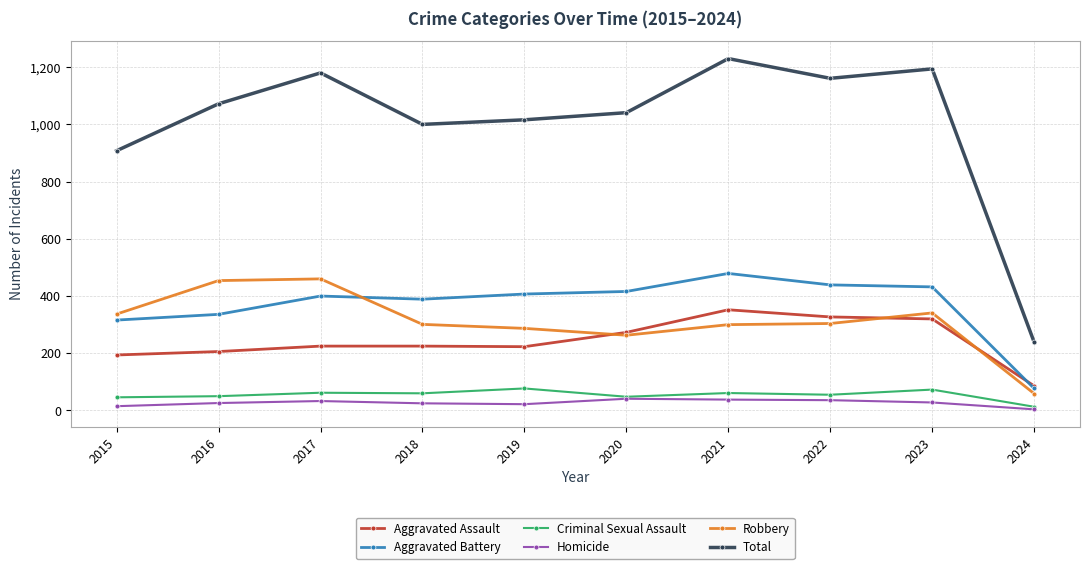

How many values in the Homicide series are below 28?

5